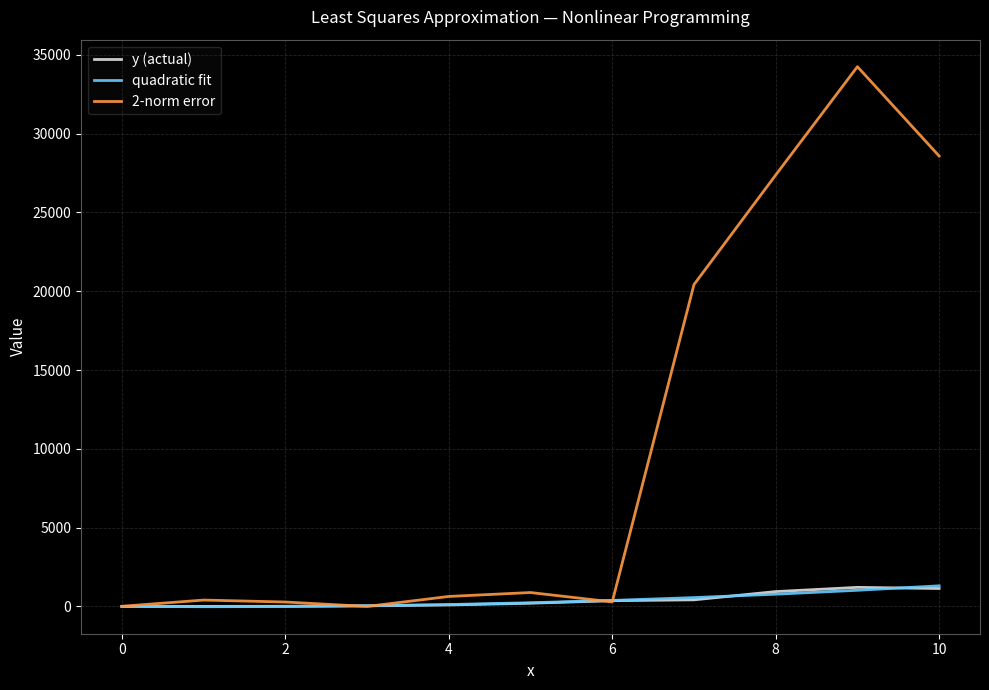

What is the maximum value for y (actual)?

1210.0